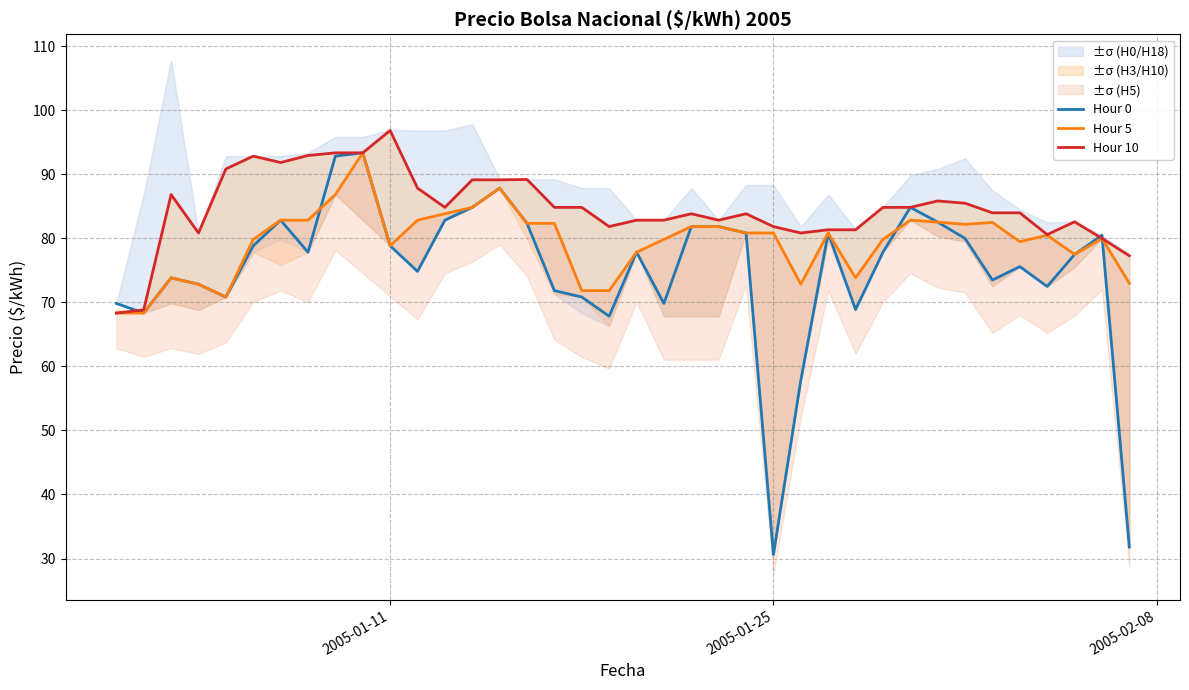

What is the lowest value of the Hour 0 series?

30.6